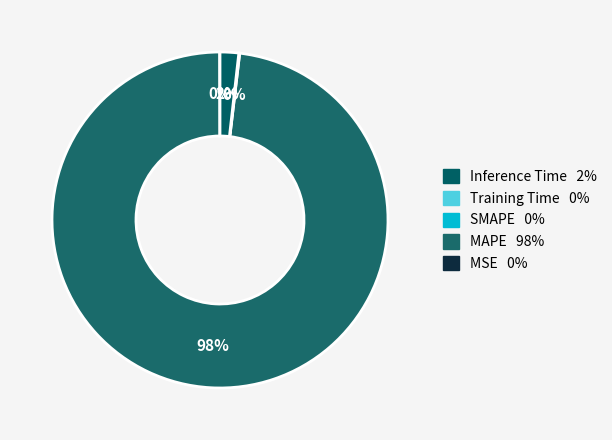

To the nearest percent, what is the average slice percentage?

25%